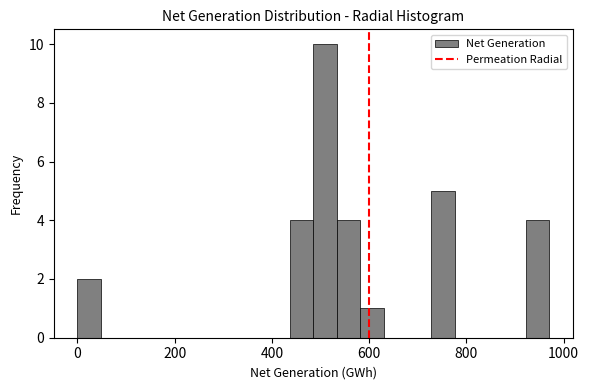

Around what value on the x-axis is the tallest bar? Give the approximate position of its centre, as read against the axis.

500